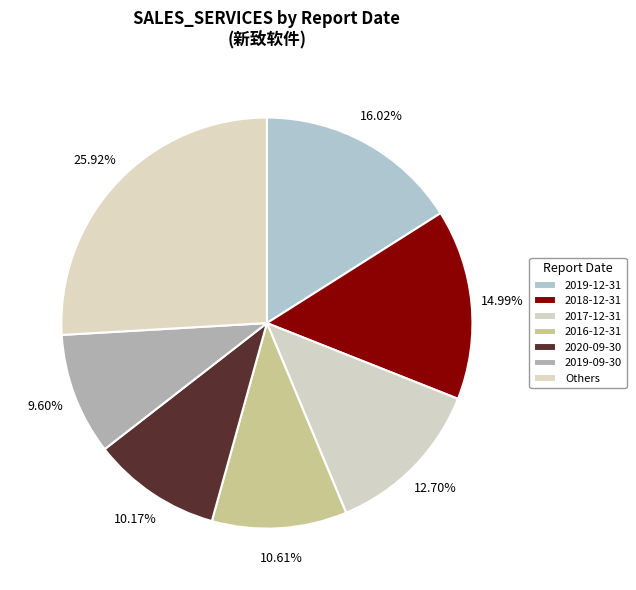

How many slices are in this pie chart?

7